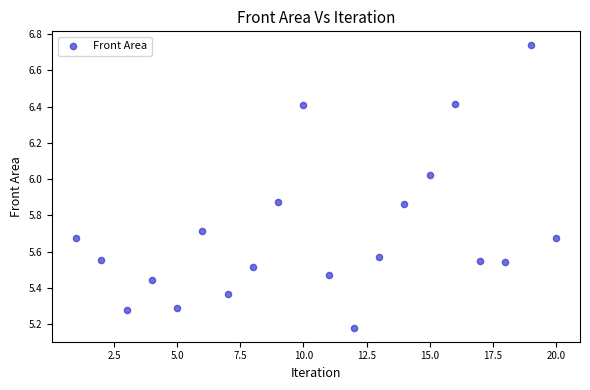

What is the range of X values (max minus min)?

19.0